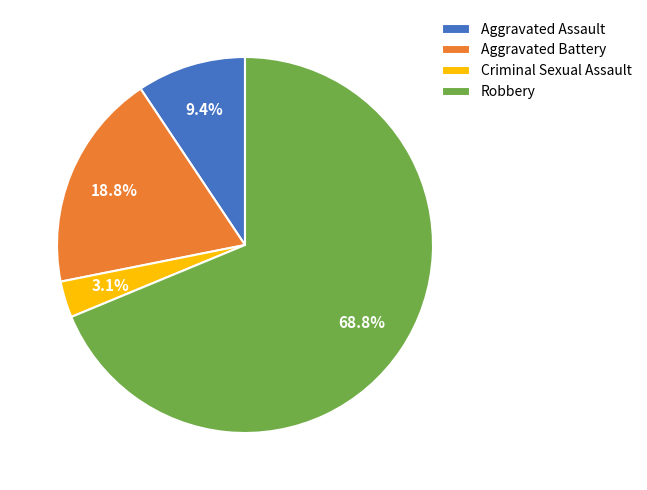

To the nearest percent, what is the average slice percentage?

25%